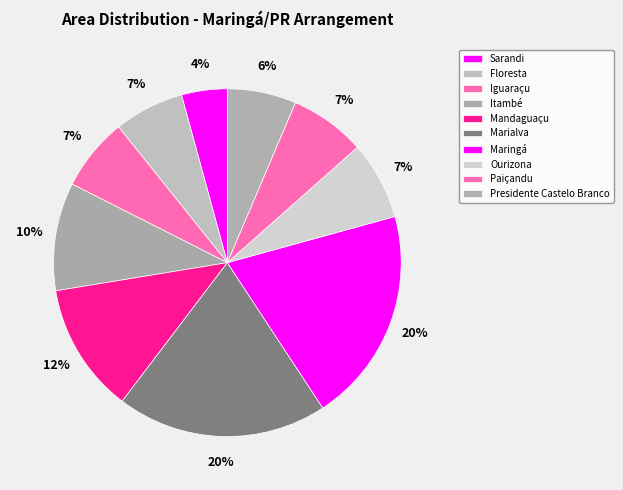

To the nearest percent, what is the combined percentage of Itambé and Mandaguaçu?

22%